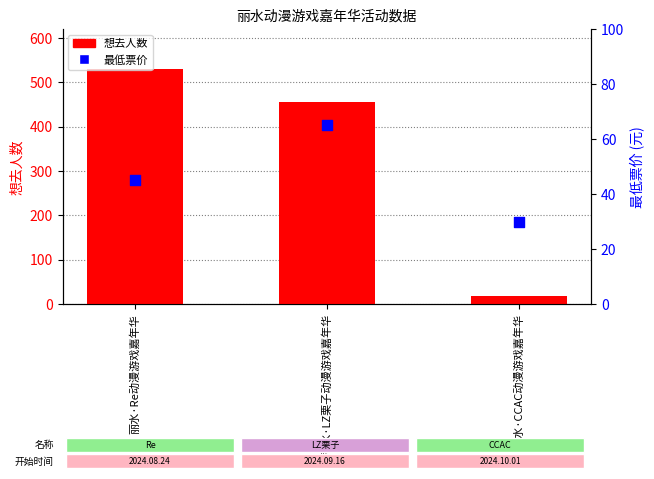

Which series has the largest total across all categories?

想去人数